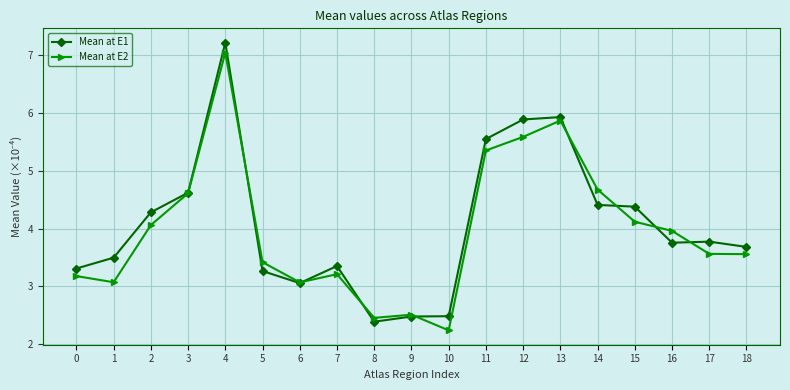

Rank the series by their average value, from lowest to highest.

Mean at E2, Mean at E1